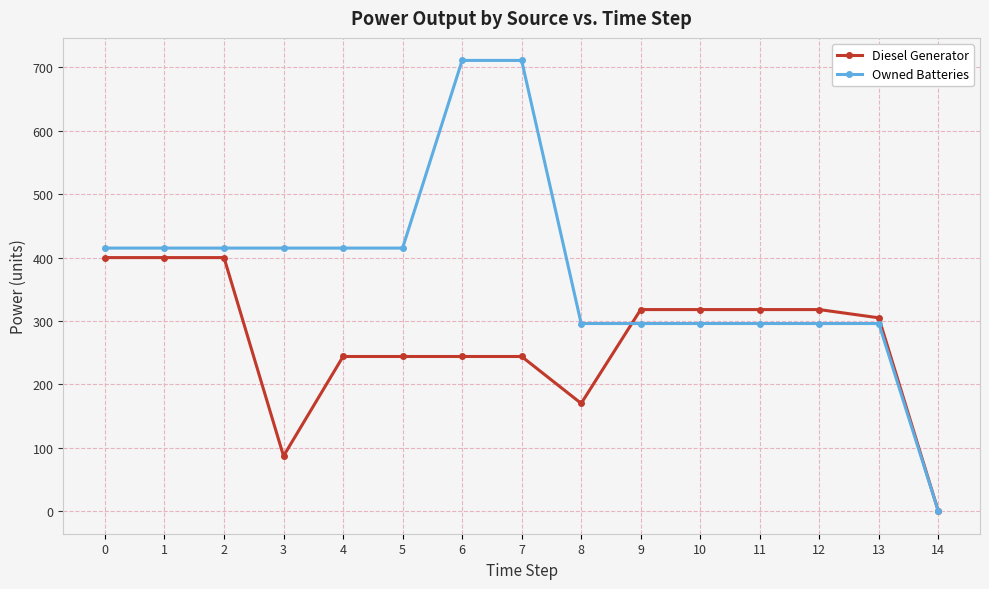

Does the chart display data point markers on the line(s)?

Yes